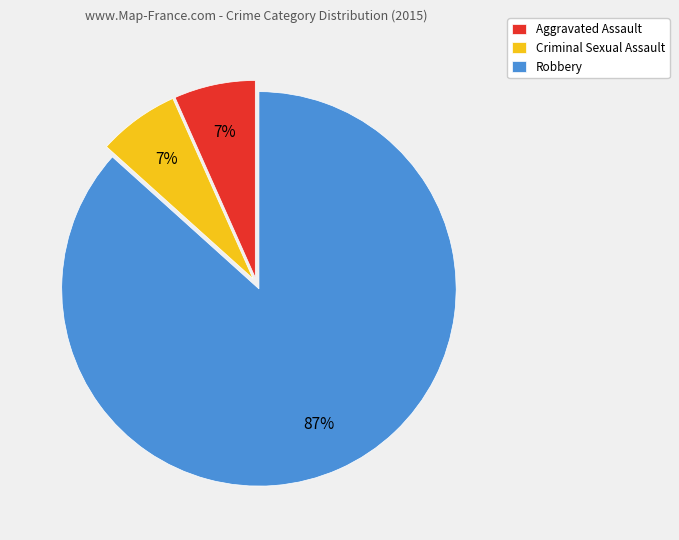

Do Robbery and Criminal Sexual Assault together represent more than half of the pie?

Yes